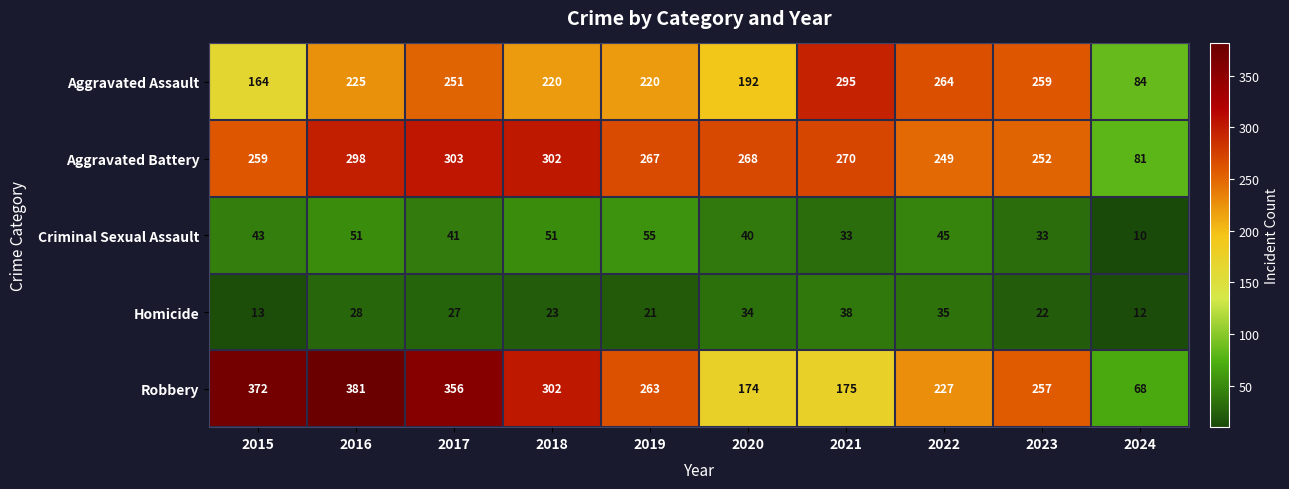

At which label is Aggravated Assault closest to 189?

2020